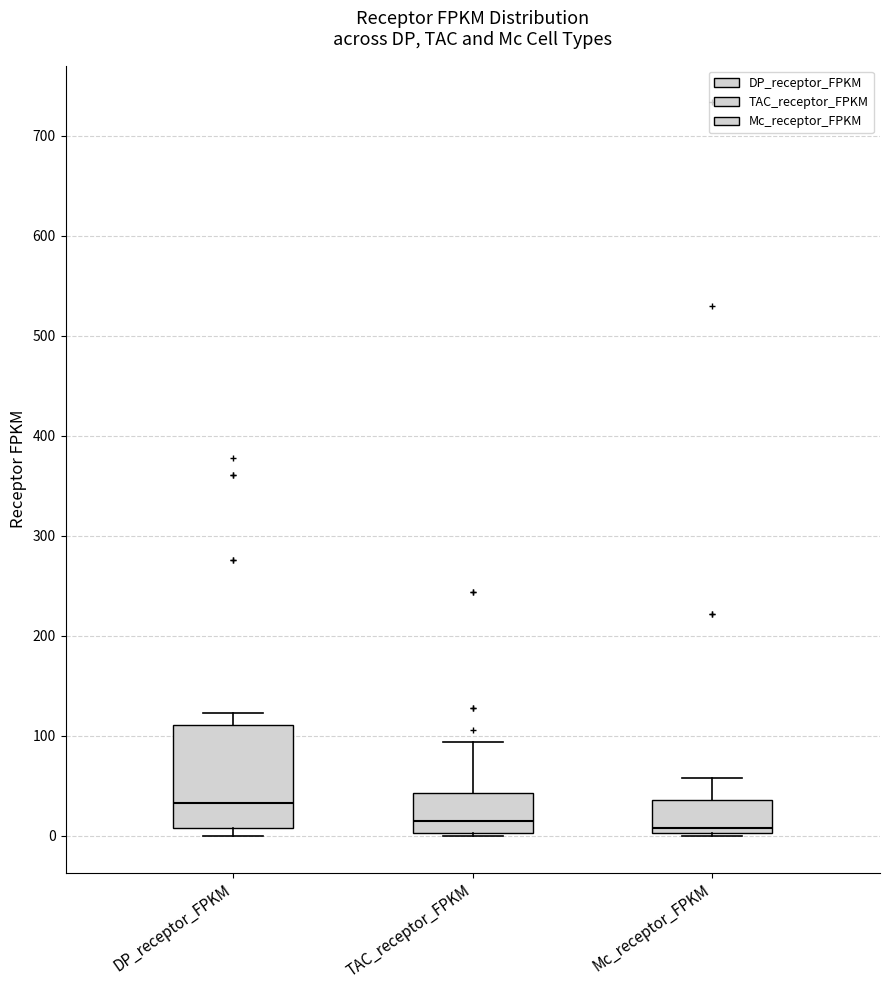

Which box's median line is the highest?

DP_receptor_FPKM